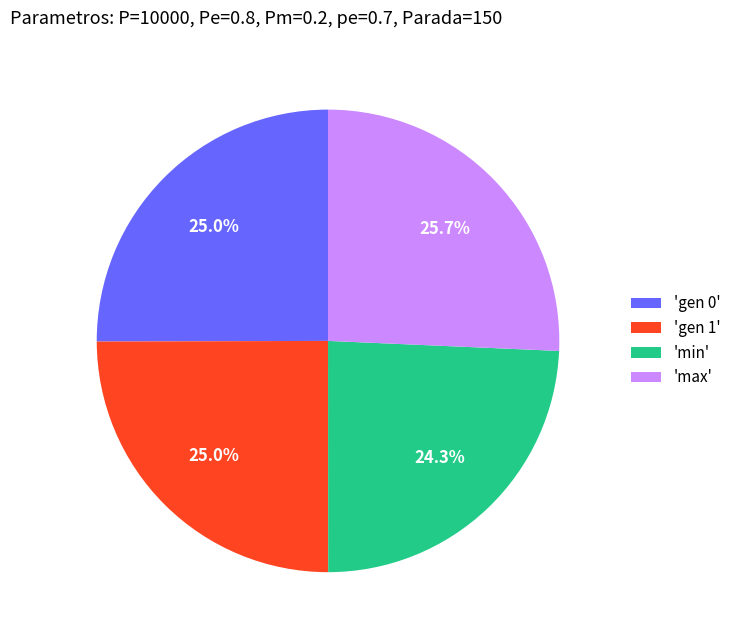

Is there a majority slice in this chart?

No